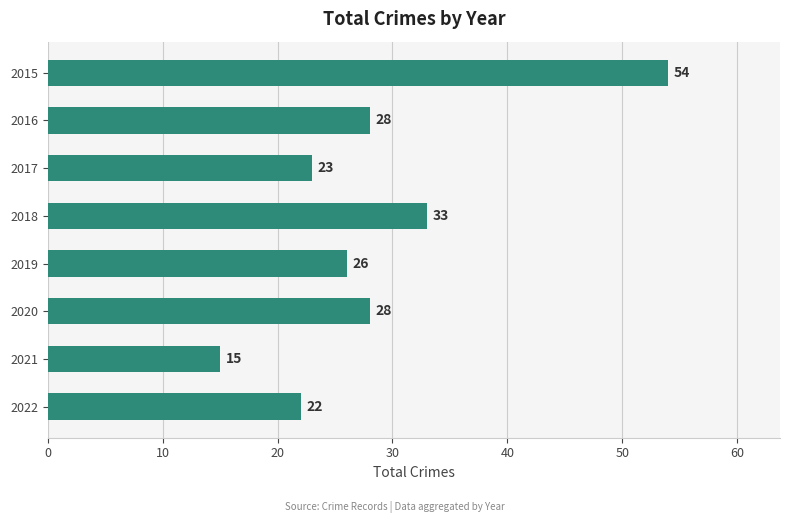

Reading bottom to top, what are all the values shown in this chart?

2022=22	2021=15	2020=28	2019=26	2018=33	2017=23	2016=28	2015=54